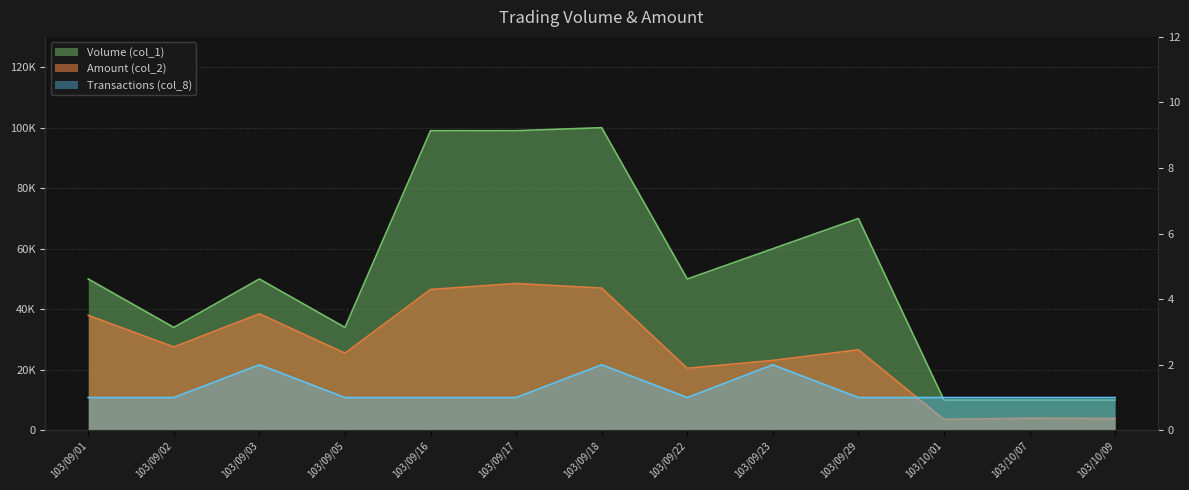

At which label does Transactions (col_8) reach its minimum?

103/09/01